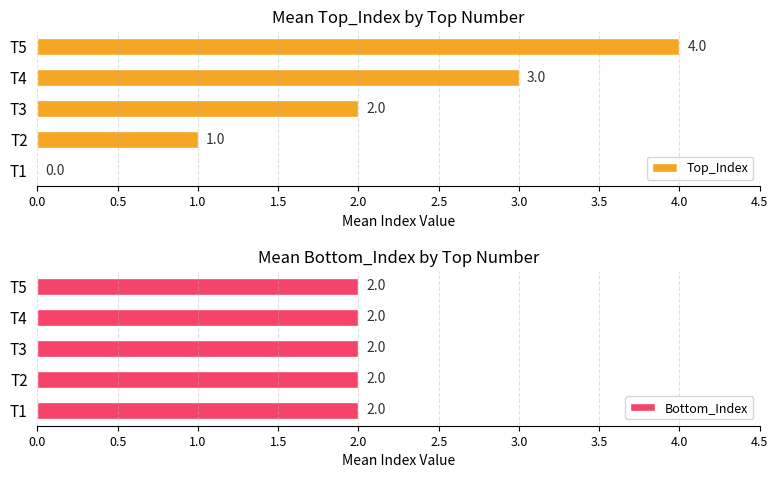

Is it true that Top_Index equals 3 at T4?

True